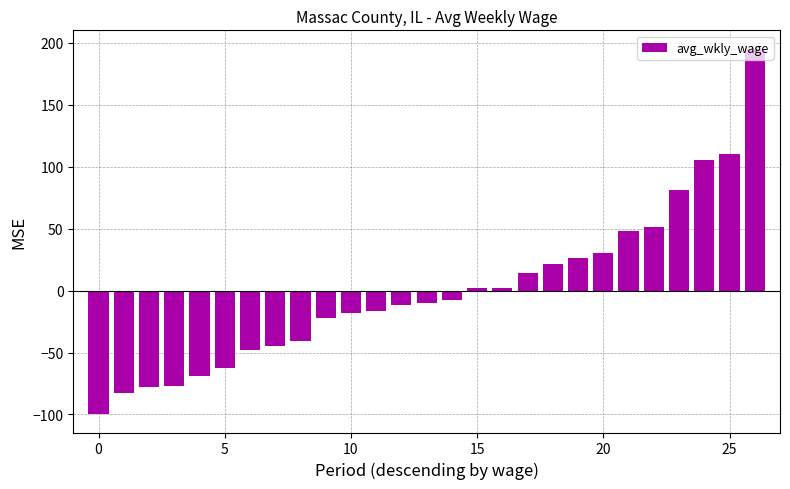

How many bars are there in total?

27